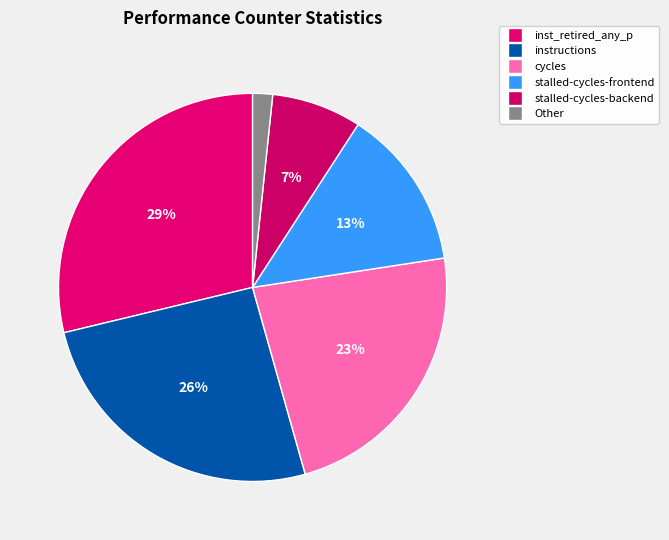

Count the number of slices in the pie.

6